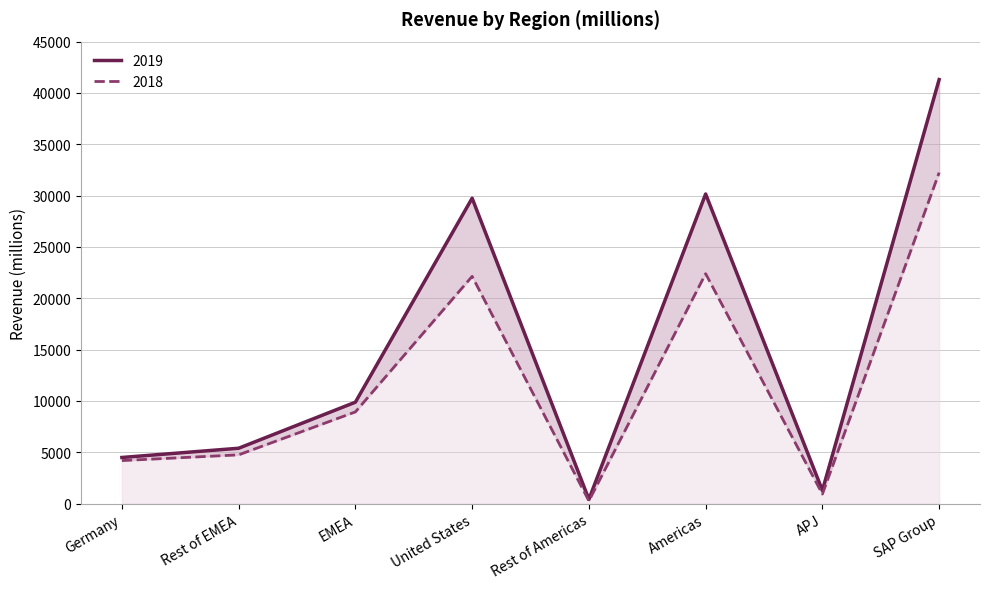

Reading left to right, extract all data points from this chart.

2019: 4486	5386	9872	29744	411	30154	1276	41302
2018: 4184	4742	8926	22133	258	22391	922	32239